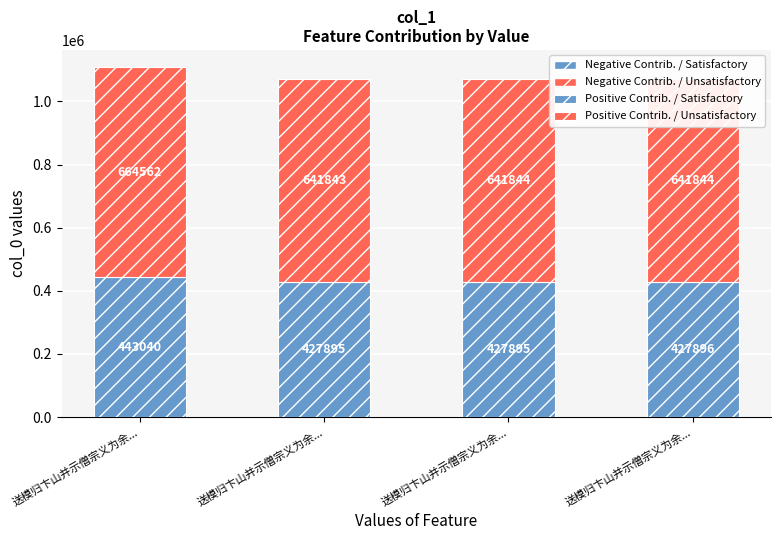

How many bars are there in total?

4